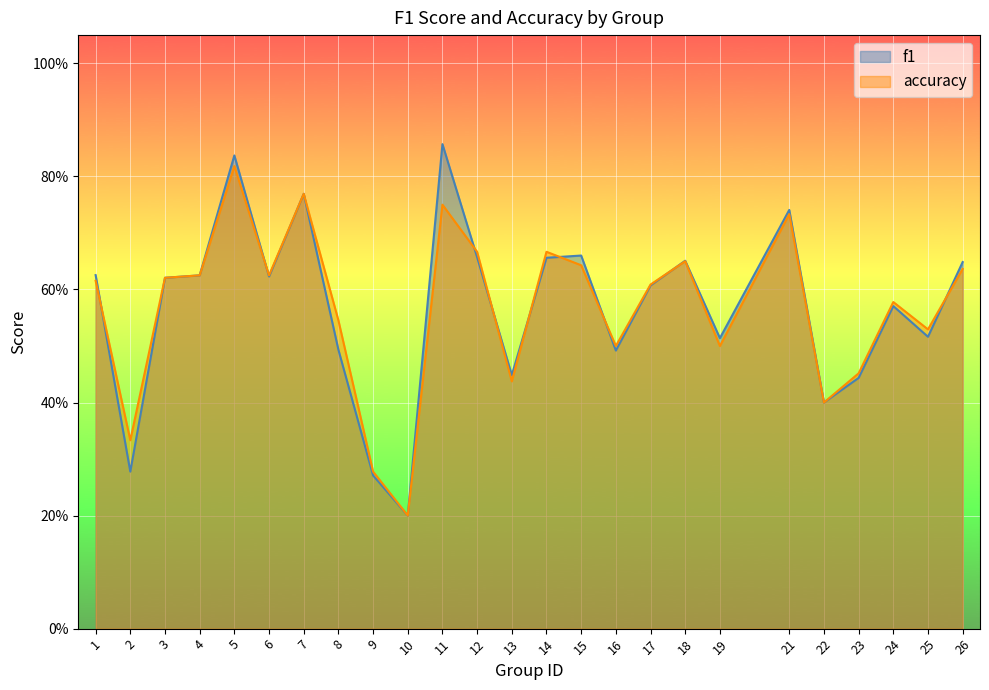

What is the total value across all series at 13?

0.9